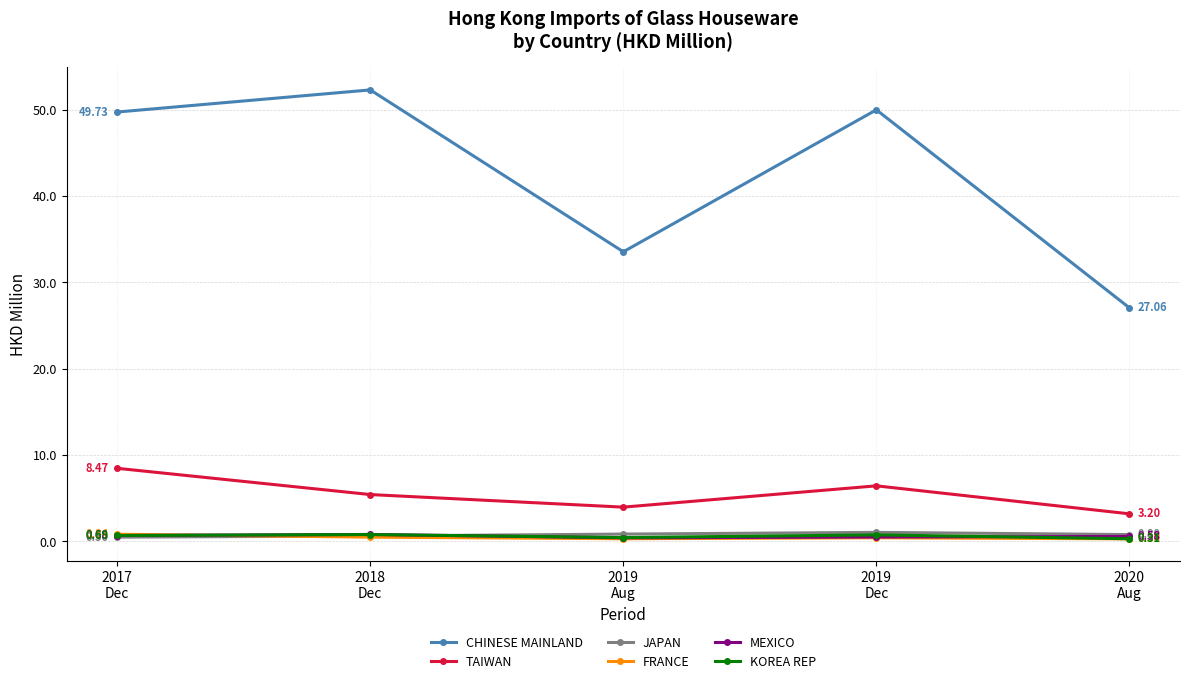

Which series has the largest total across all categories?

CHINESE MAINLAND